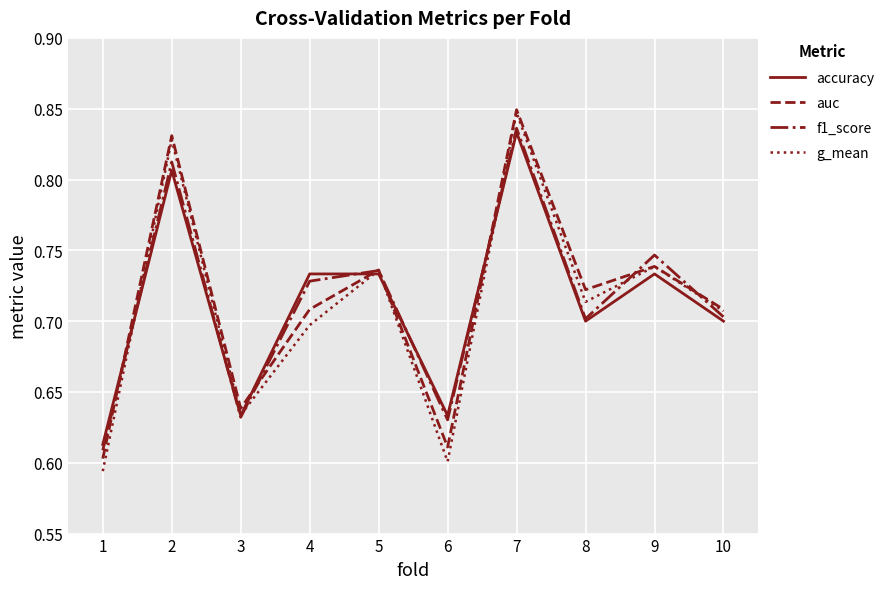

True or false: g_mean has a value of 0.7 at 4.

True